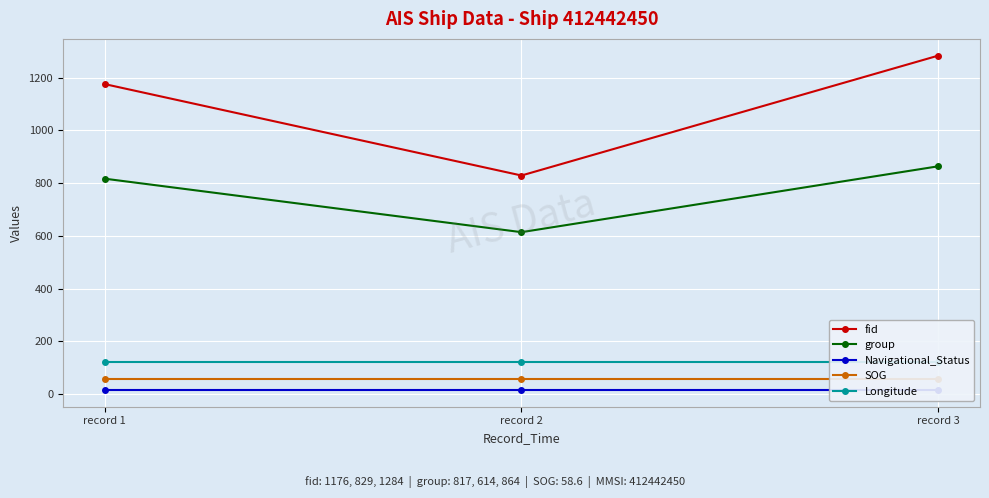

Between record 1 and record 2, which series saw the biggest shift?

fid